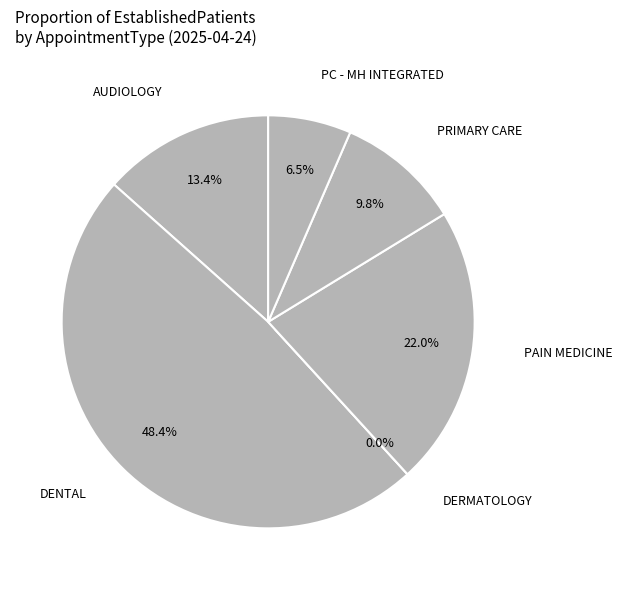

Does any single category account for the majority?

No